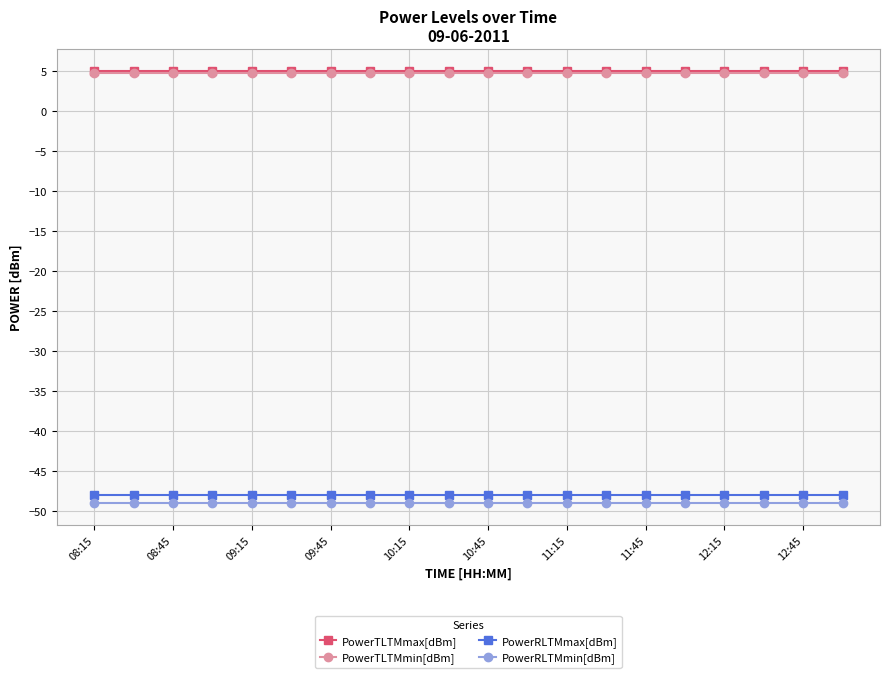

At how many categories does at least one series exceed 4?

20